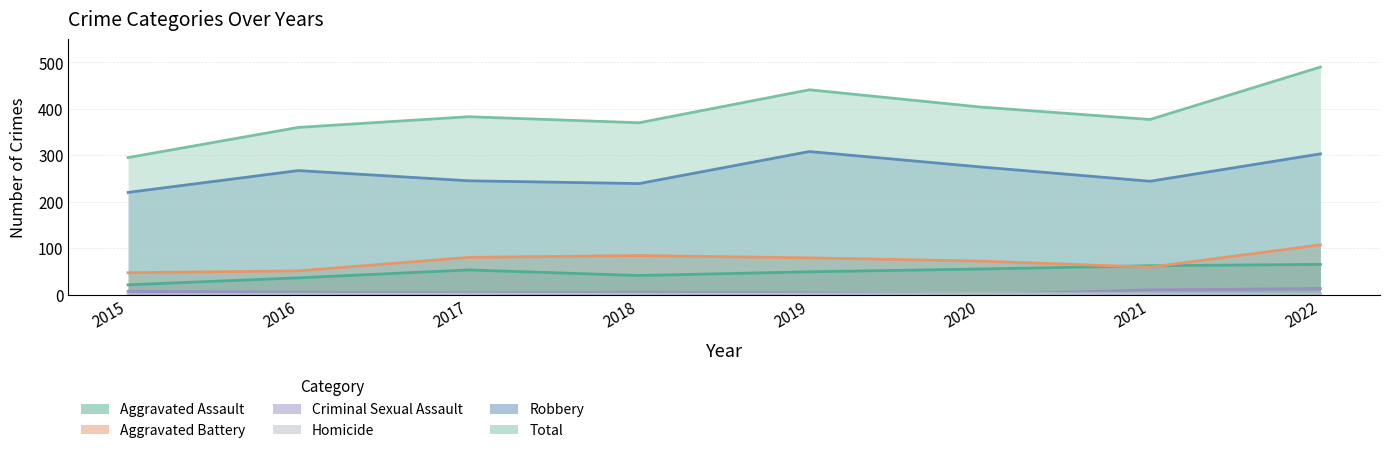

True or false: Homicide has a value of 1 at 2015.

False